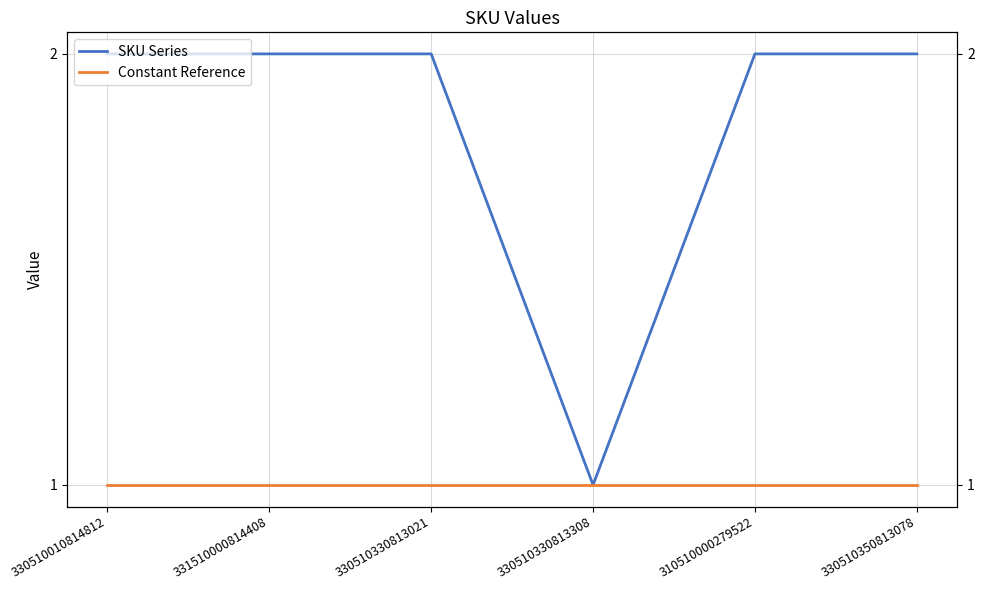

Does the chart have visible grid lines?

Yes